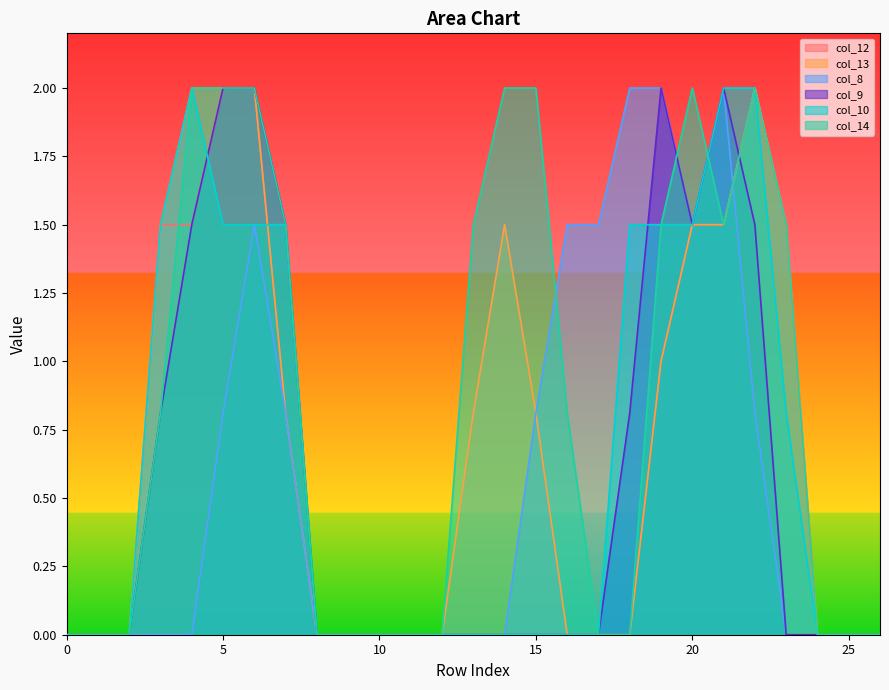

List the labels in order of col_10 value, smallest first.

0, 1, 2, 8, 9, 10, 11, 12, 13, 14, 15, 16, 17, 24, 25, 26, 23, 3, 5, 6, 7, 18, 19, 20, 4, 21, 22